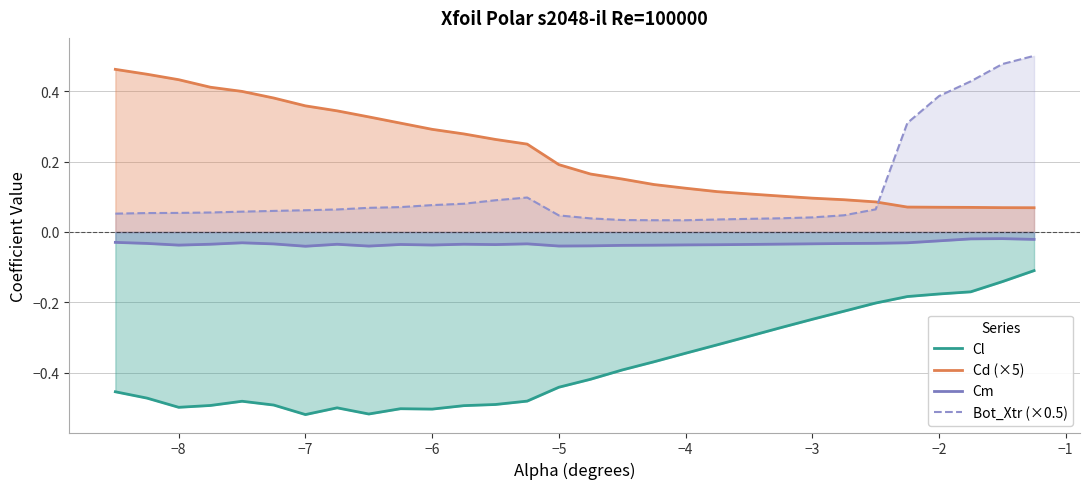

True or false: Cl and Cd (×5) cross at least once.

False